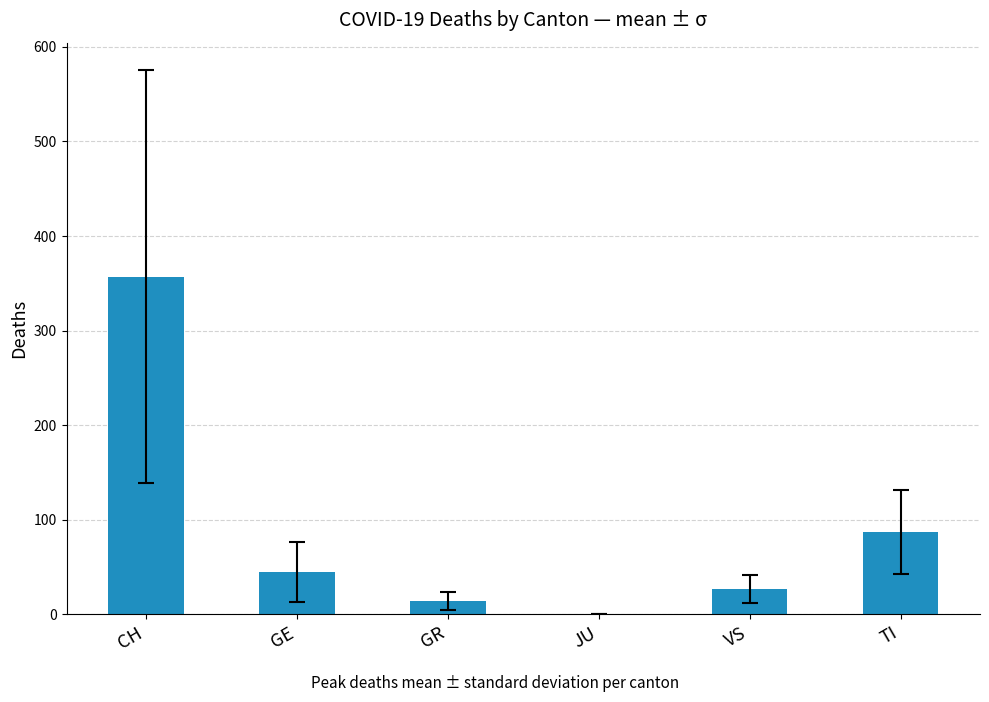

Are the bars horizontal?

No